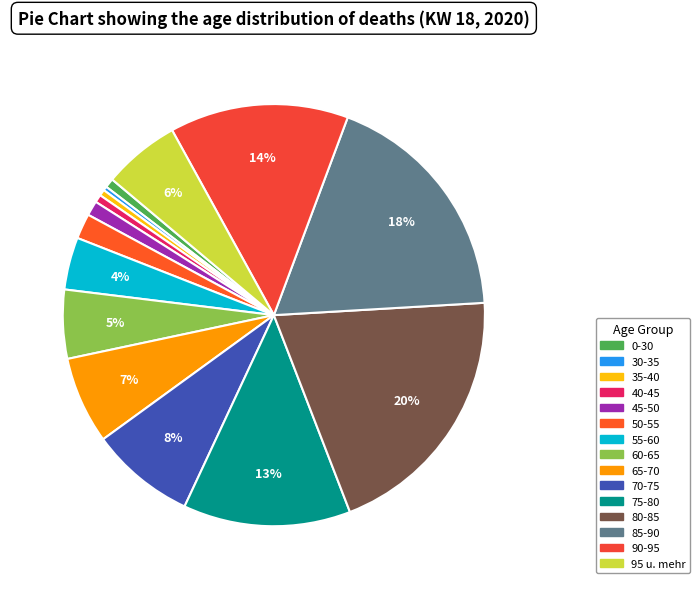

True or false: 45-50 accounts for 1% of the total.

True